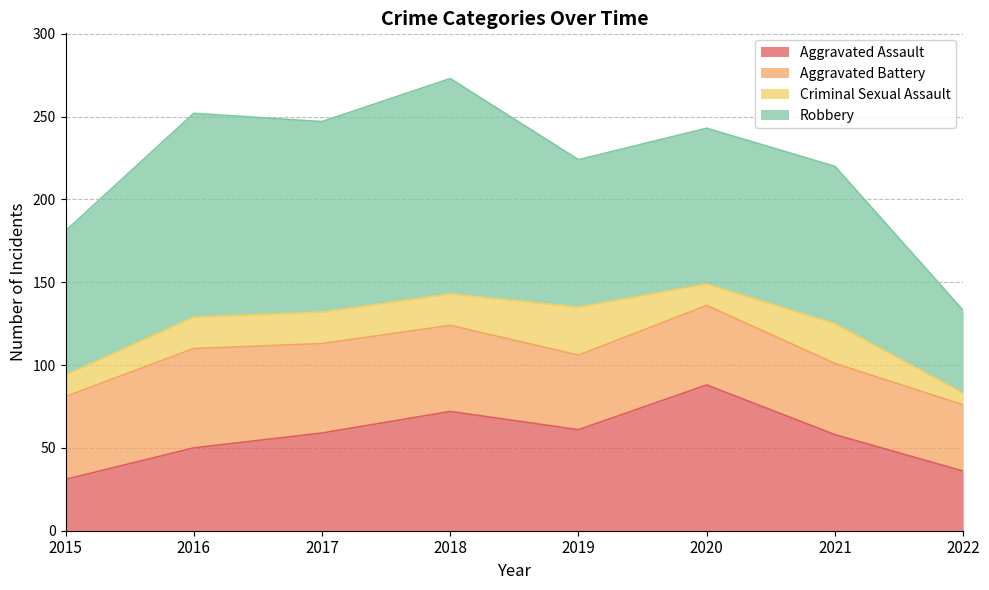

True or false: Criminal Sexual Assault and Aggravated Battery intersect in this chart.

False